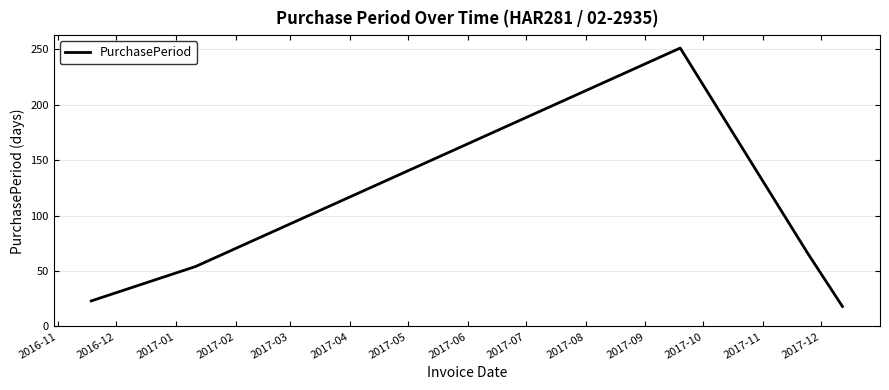

What is the greatest value displayed?

251